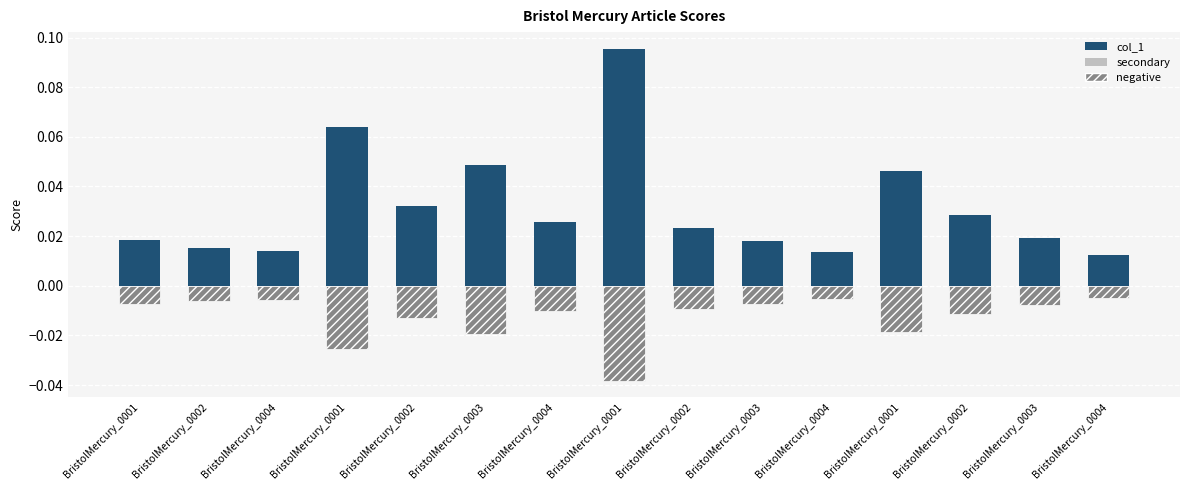

Which has a higher value, BristolMercury_0004 or BristolMercury_0004?

BristolMercury_0004